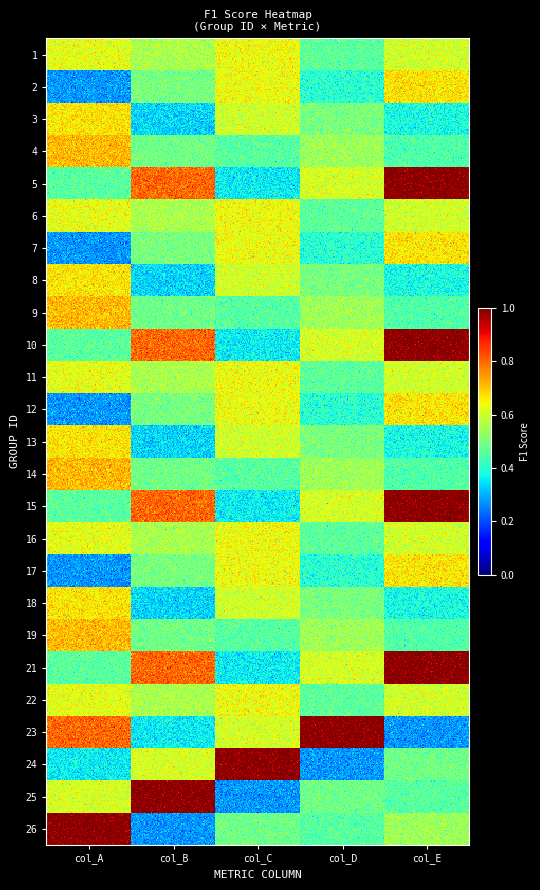

Between 2 and 3, which is larger?

2